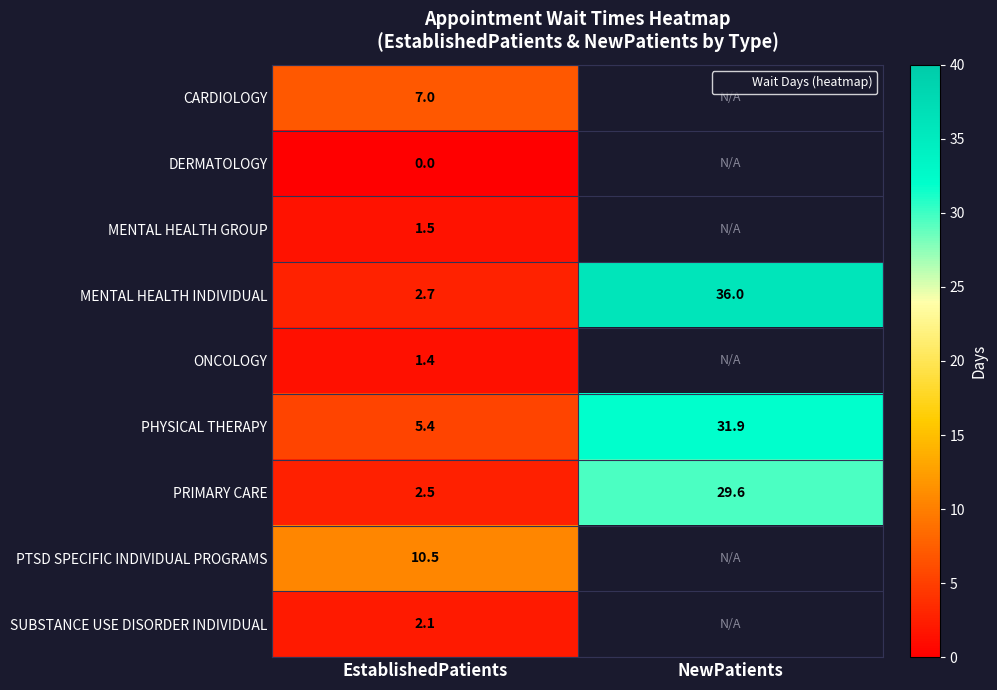

How many data points in PRIMARY CARE are above 29?

1